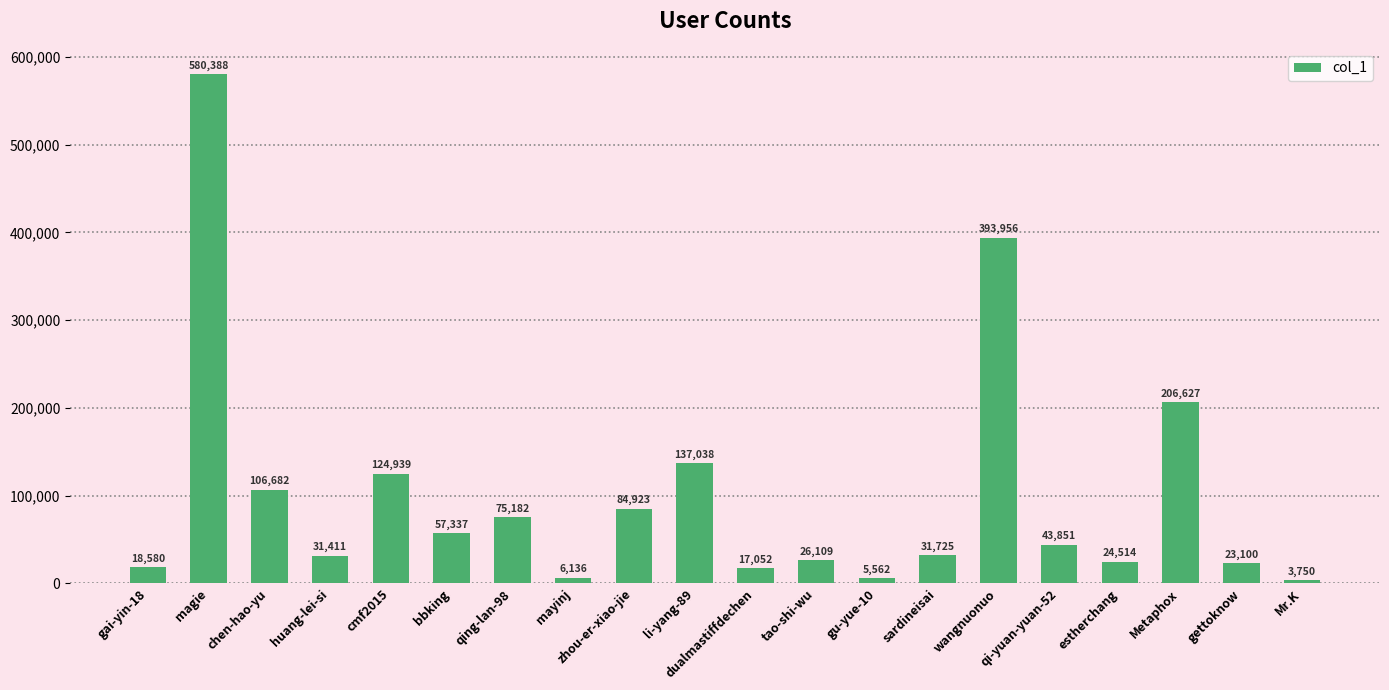

What is the difference between the second highest and second lowest values?

388394